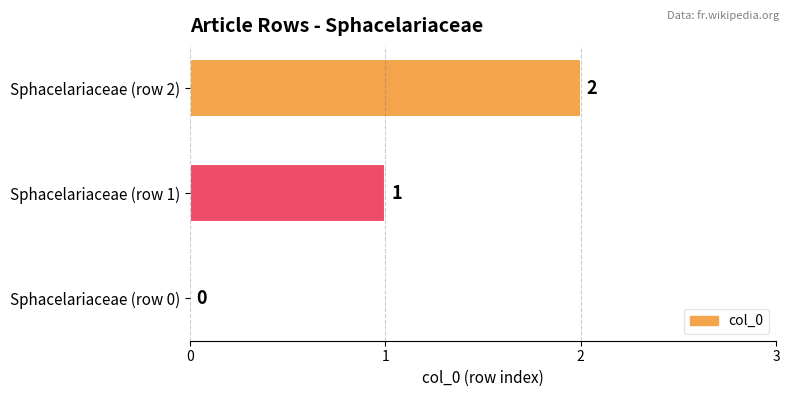

Which has a higher value, Sphacelariaceae (row 0) or Sphacelariaceae (row 1)?

Sphacelariaceae (row 1)